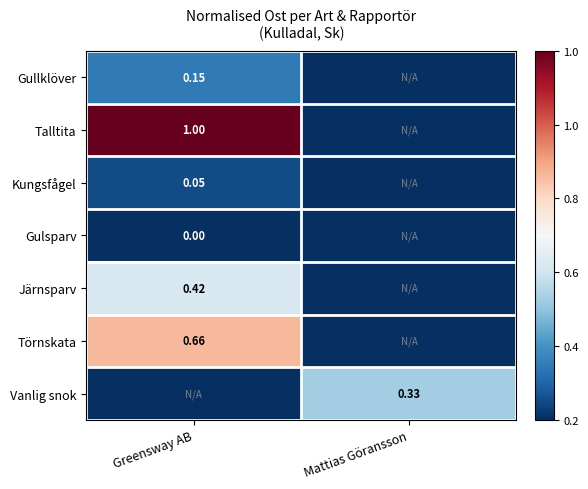

What is the difference between the highest and lowest values at Greensway AB?

1.0